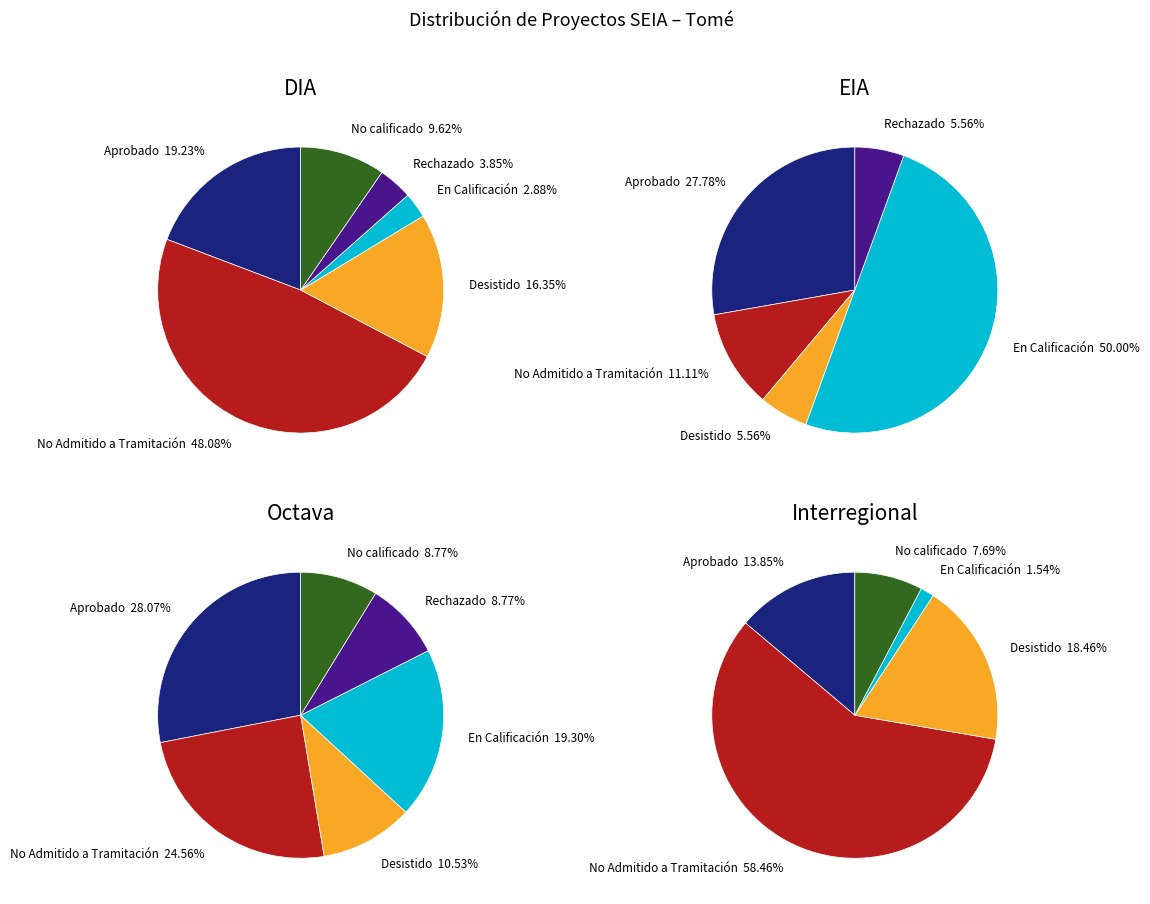

Approximately how many times larger is the value at EIA compared to DIA?

0.1